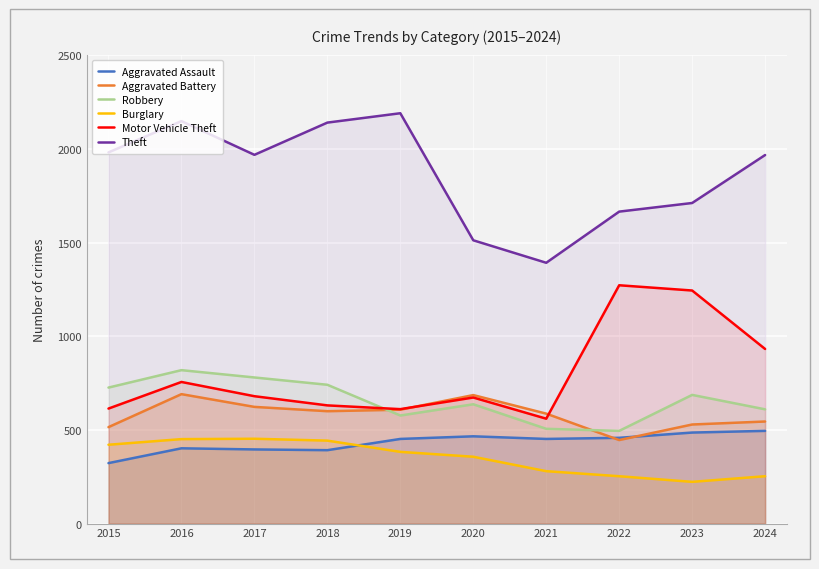

At how many categories does at least one series exceed 1538?

8